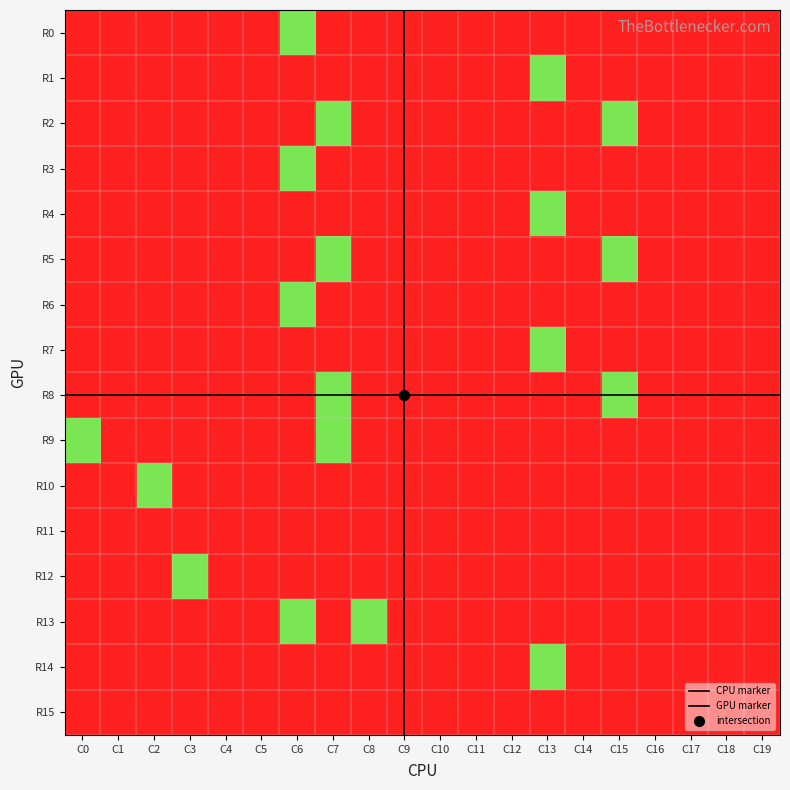

What is the difference between the highest and lowest values at C18?

2